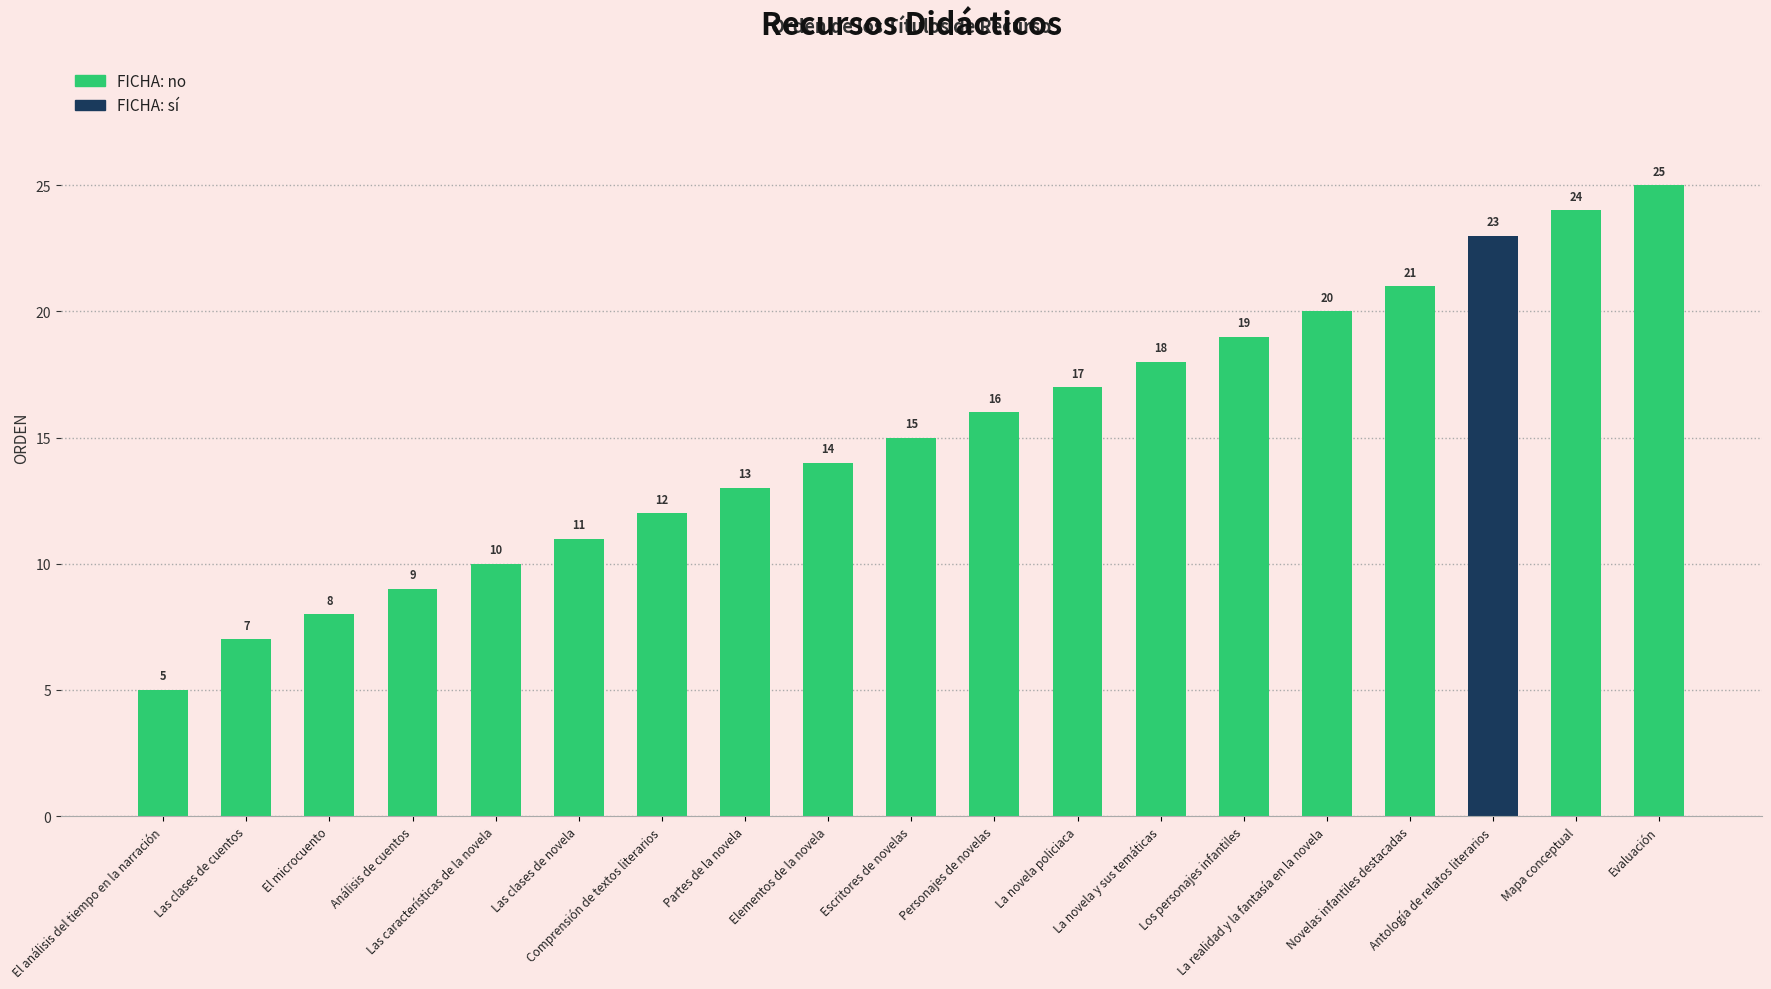

How many distinct data groups are displayed?

1